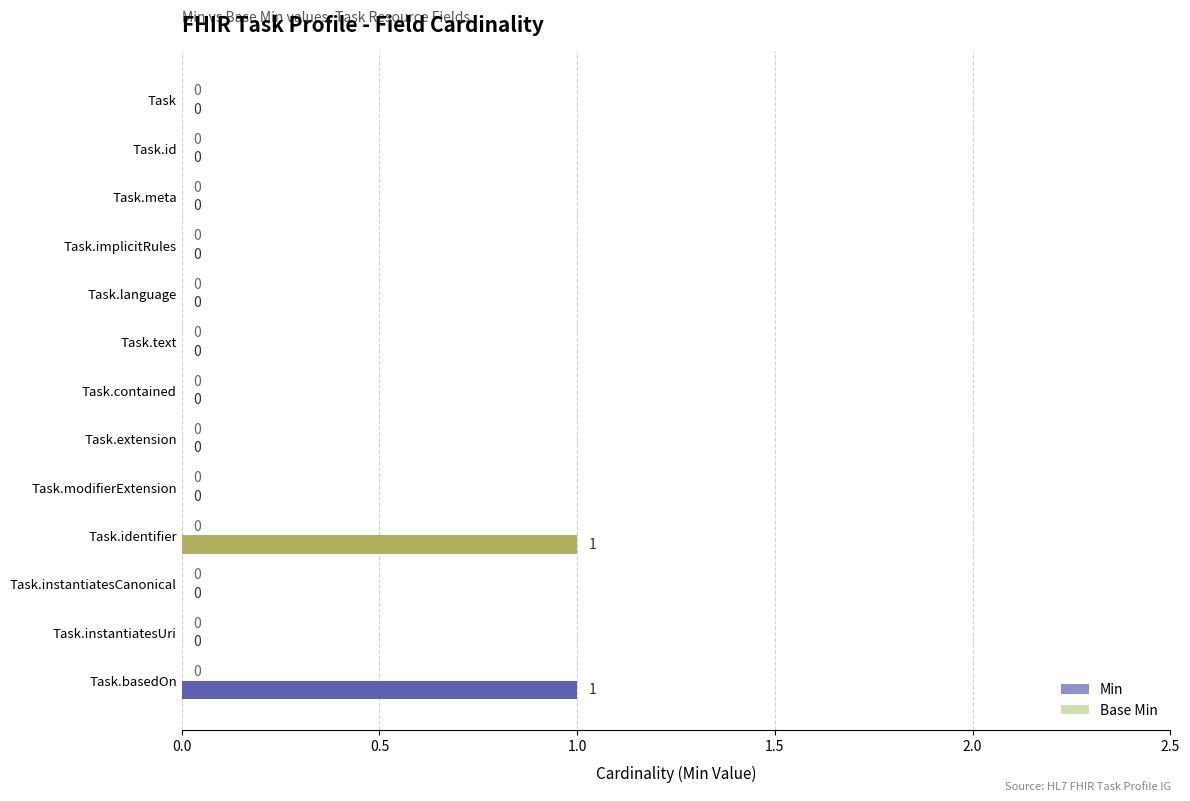

Are the bars horizontal?

Yes